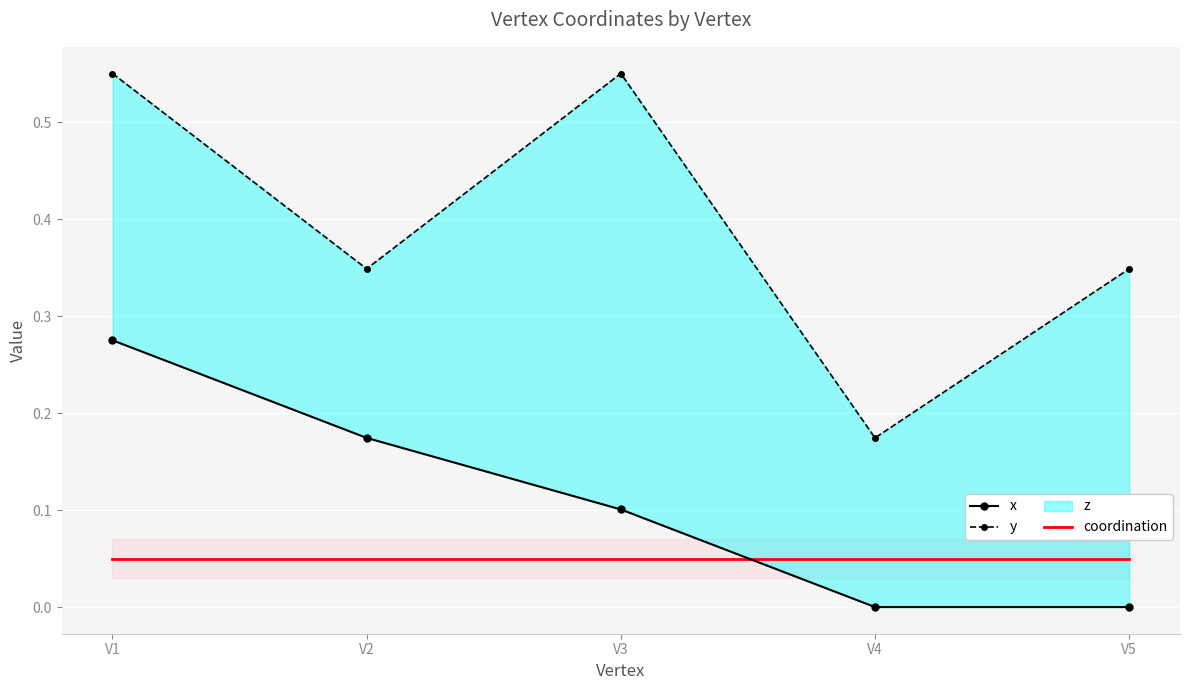

How many lines are shown in the chart?

3